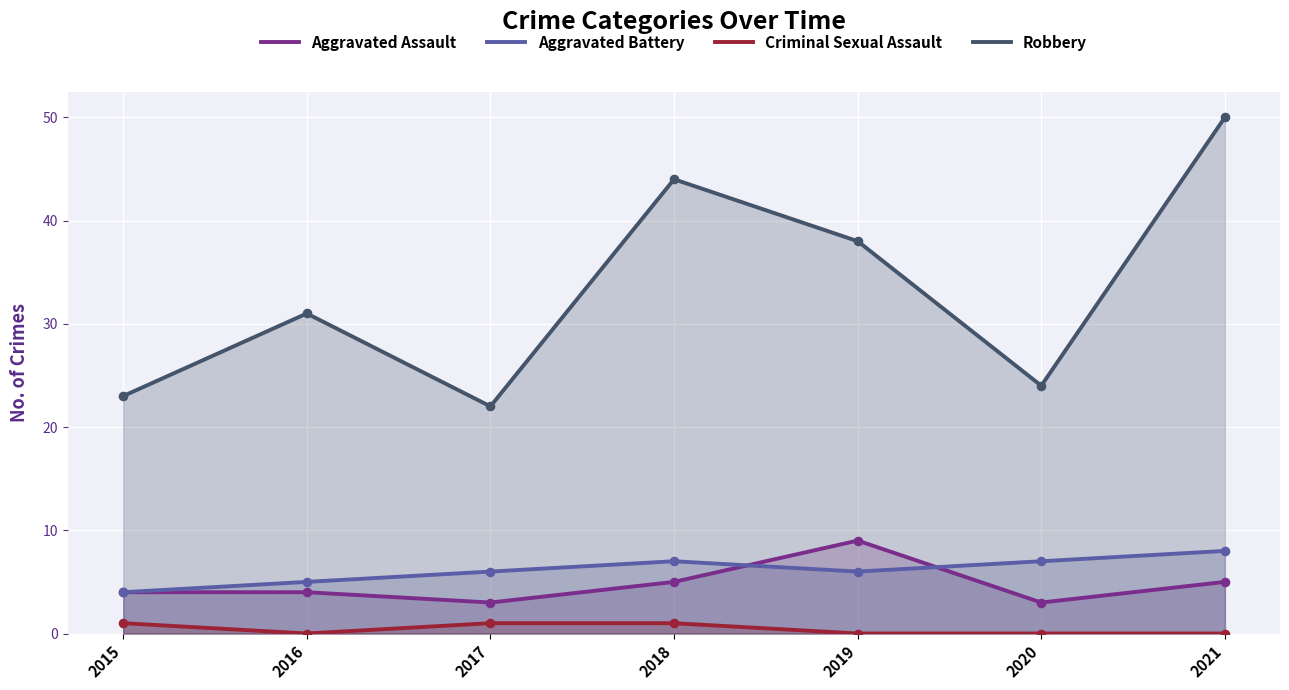

What are all the series names shown in the legend?

Aggravated Assault, Aggravated Battery, Criminal Sexual Assault, Robbery